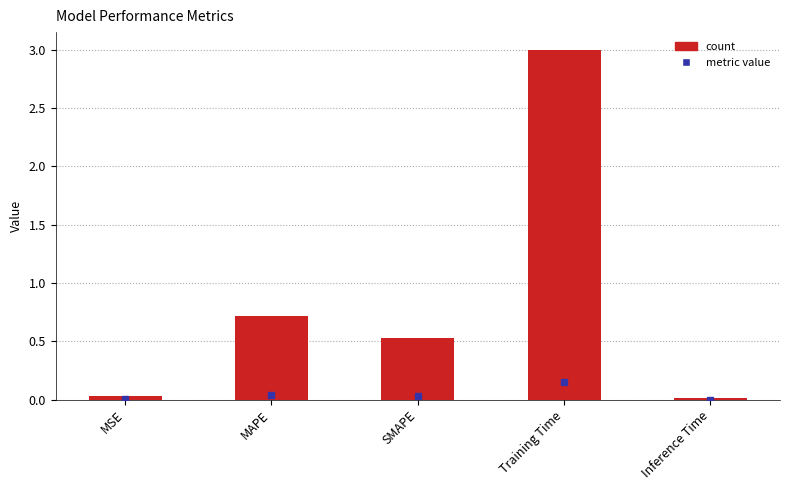

What is the label of the 5th bar from the right?

MSE